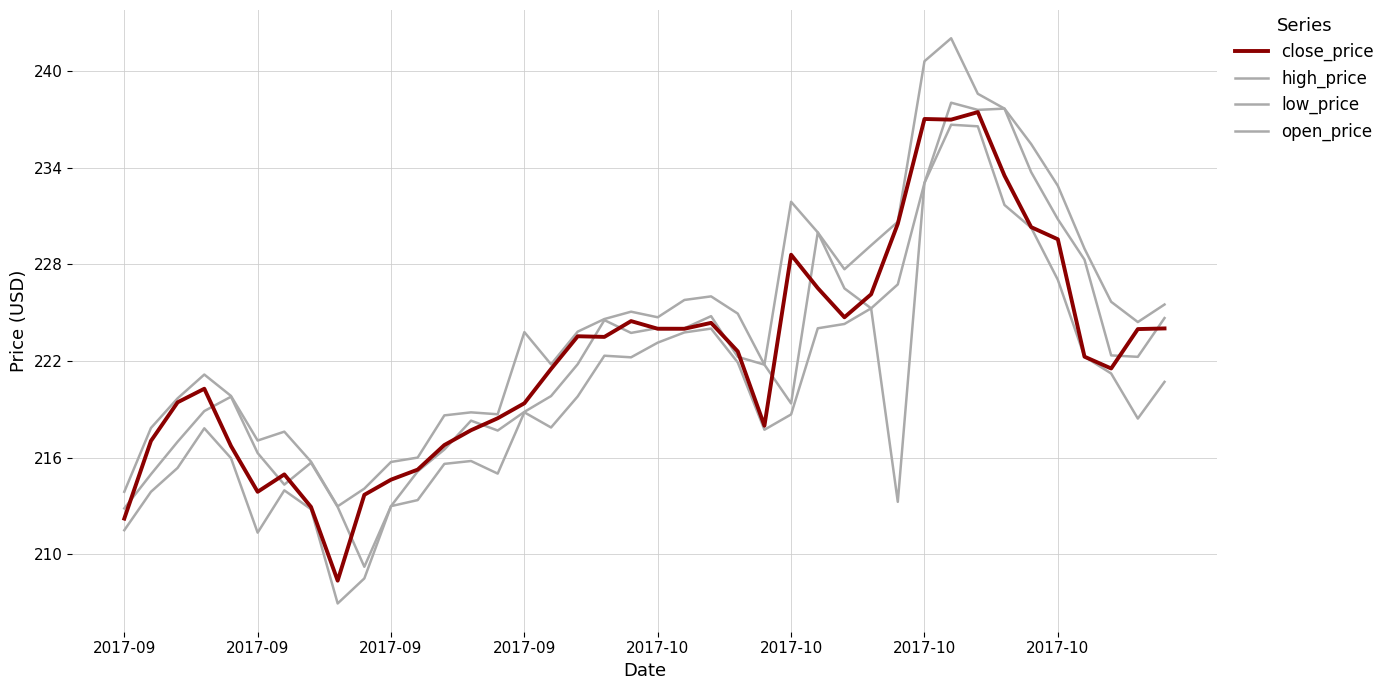

Reading right to left, extract all data points from this chart.

close_price: 224.0	224.0	221.5	222.3	229.5	230.3	233.5	237.4	237.0	237.0	230.5	226.1	224.7	226.5	228.6	218.0	222.6	224.4	224.0	224.0	224.5	223.5	223.5	221.5	219.4	218.4	217.7	216.8	215.2	214.6	213.7	208.4	212.9	215.0	213.9	216.7	220.3	219.4	217.0	212.2
high_price: 225.5	224.4	225.7	229.0	232.9	235.5	237.7	238.6	242.0	240.6	230.6	229.2	227.7	230.0	231.9	221.8	224.9	226.0	225.8	224.7	225.1	224.6	223.8	221.8	223.8	218.7	218.8	218.6	216.0	215.7	214.1	213.0	215.7	217.6	217.1	219.8	221.2	219.7	217.8	213.9
low_price: 220.7	218.4	221.2	222.3	227.0	230.3	231.7	236.6	236.7	233.0	213.2	225.3	224.3	224.0	218.7	217.7	221.9	224.0	223.8	223.1	222.2	222.3	219.8	217.9	218.8	215.0	215.8	215.6	213.4	213.0	208.5	206.9	212.8	214.0	211.3	216.0	217.8	215.4	213.9	211.5
open_price: 224.7	222.3	222.3	228.3	230.8	233.7	237.7	237.6	238.0	233.0	226.7	225.3	226.5	230.0	219.4	221.8	222.3	224.8	224.0	224.0	223.7	224.5	221.8	219.8	218.8	217.7	218.3	216.5	215.1	213.0	209.2	212.9	215.7	214.3	216.3	219.8	218.9	217.0	215.0	212.8